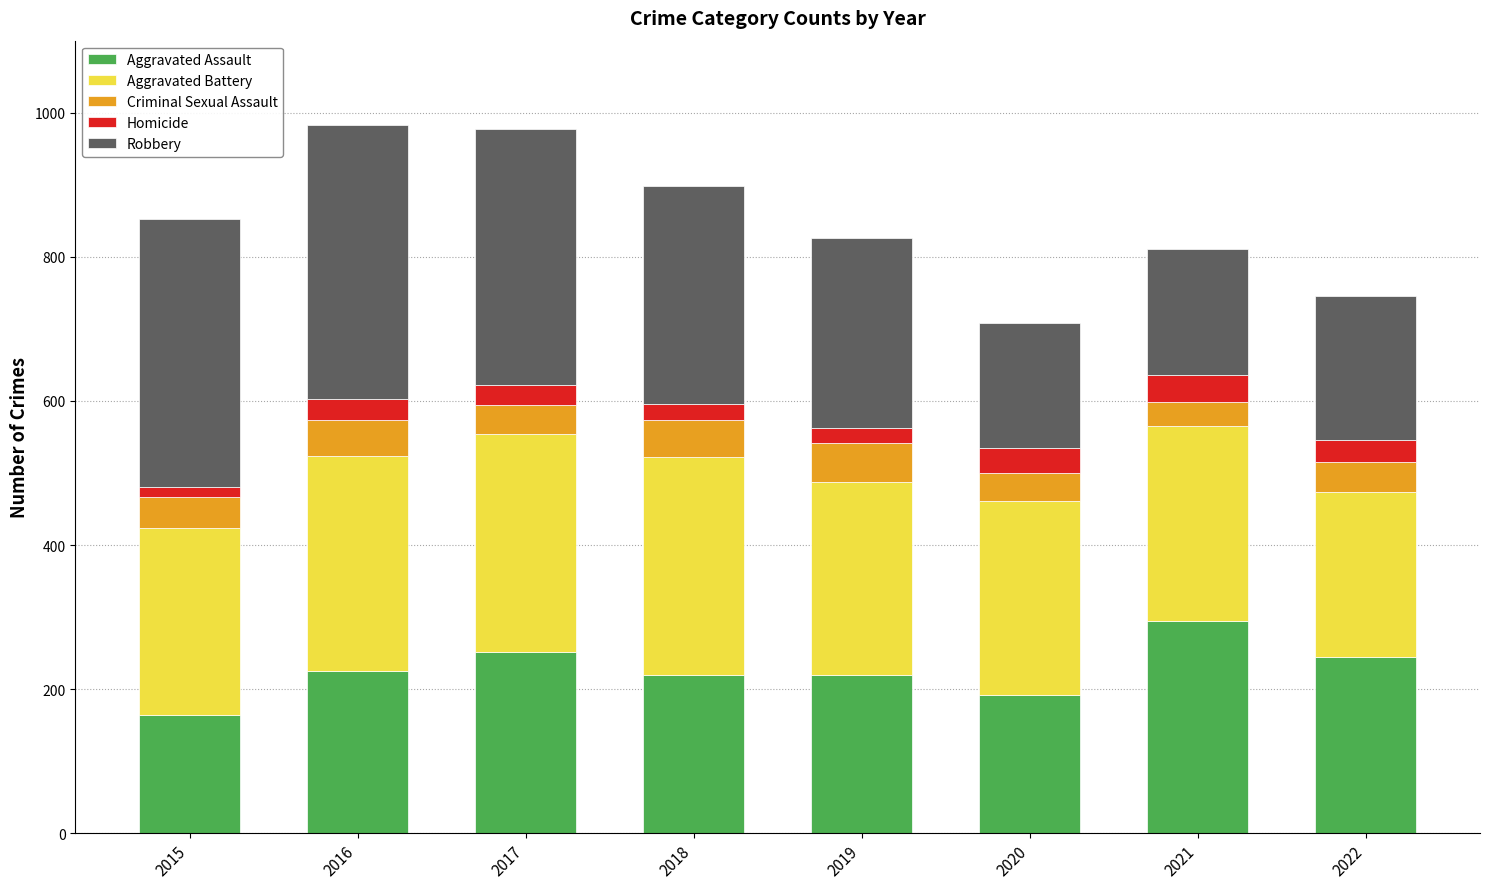

How many bars are there in total?

8